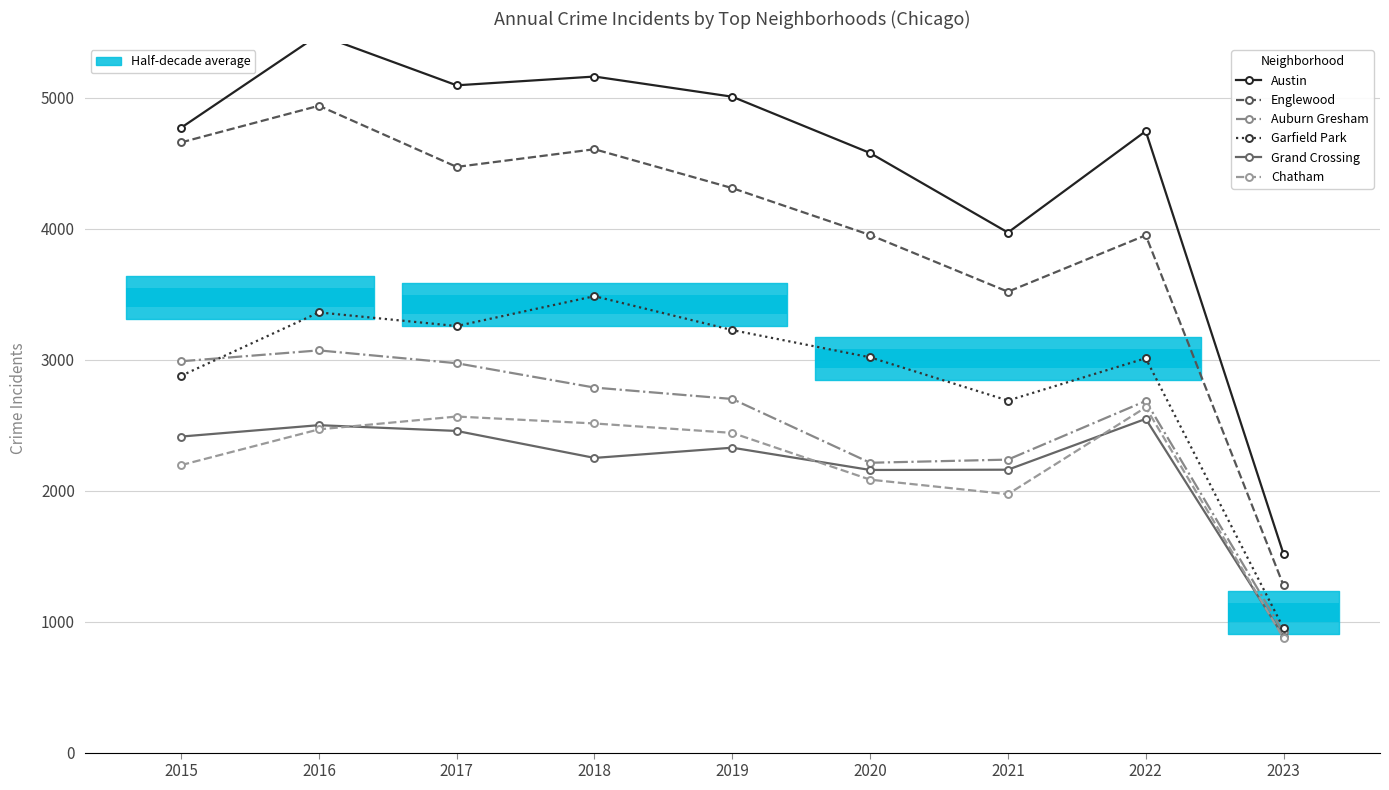

How many groups of bars are there?

9